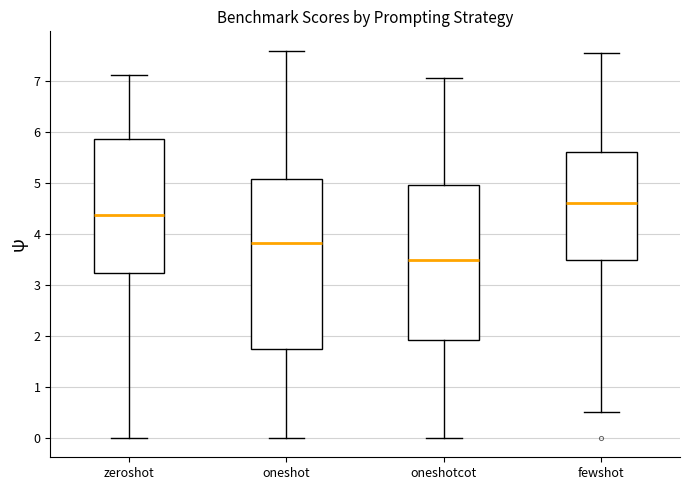

Comparing the boxes themselves (not the whiskers), which one is the tallest?

oneshot